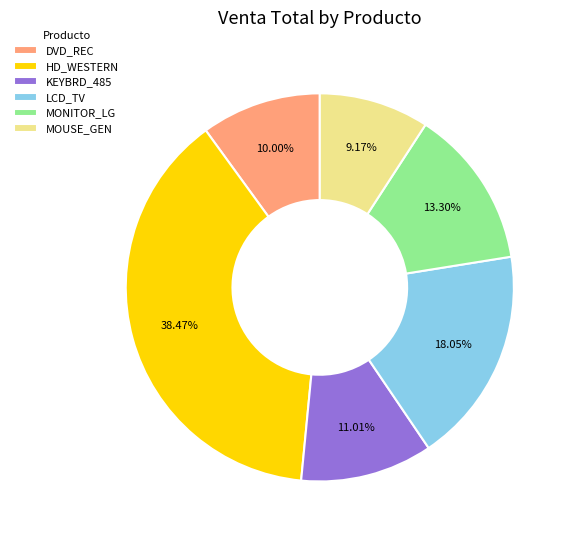

Combined, what portion of the pie is DVD_REC and HD_WESTERN?

48.5%